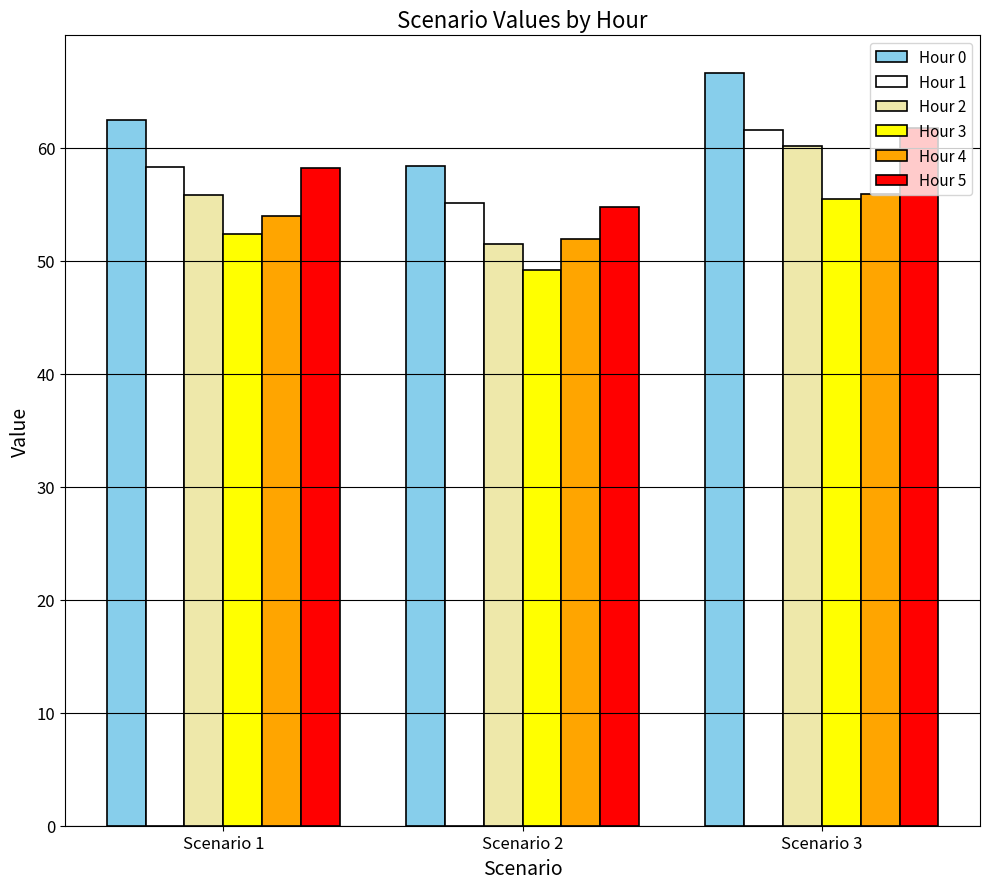

Reading left to right, what are all the values shown in this chart?

Hour 0: Scenario 1=62.5	Scenario 2=58.4	Scenario 3=66.6
Hour 1: Scenario 1=58.3	Scenario 2=55.1	Scenario 3=61.5
Hour 2: Scenario 1=55.8	Scenario 2=51.5	Scenario 3=60.1
Hour 3: Scenario 1=52.4	Scenario 2=49.2	Scenario 3=55.5
Hour 4: Scenario 1=53.9	Scenario 2=51.9	Scenario 3=55.9
Hour 5: Scenario 1=58.2	Scenario 2=54.7	Scenario 3=61.8